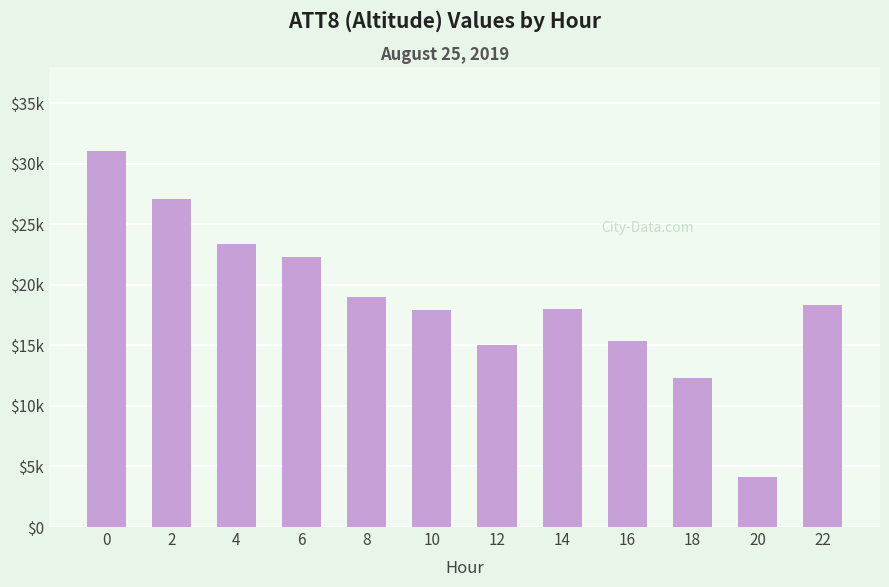

Rank the categories by value from highest to lowest.

0, 2, 4, 6, 8, 22, 14, 10, 16, 12, 18, 20